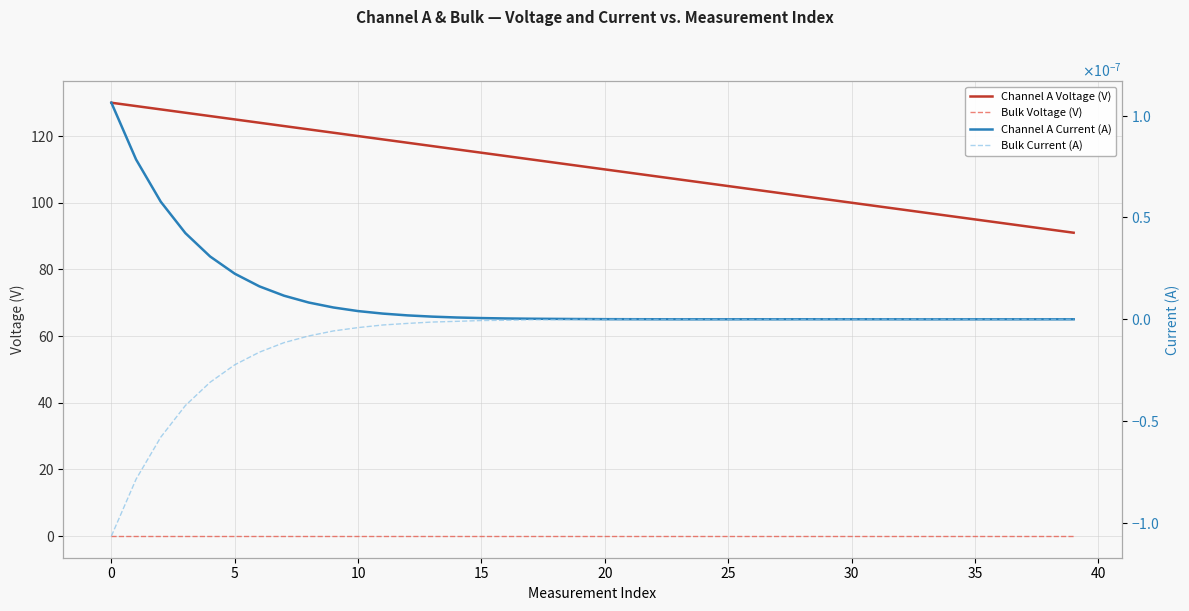

The Bulk Current (A) series shows -0.0 at 16. True or false?

False